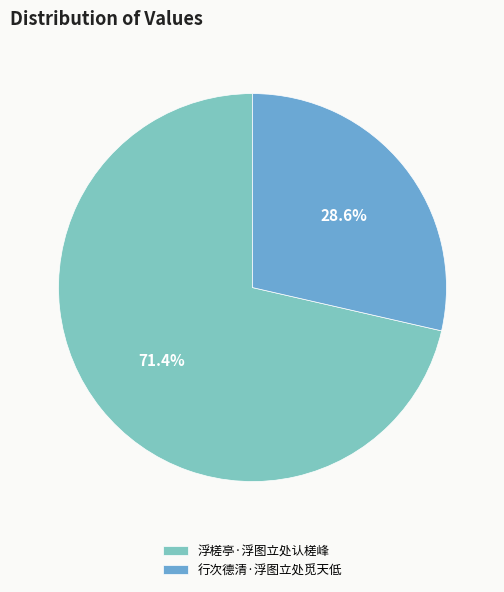

Which has a higher value, 行次德清·浮图立处觅天低 or 浮槎亭·浮图立处认槎峰?

浮槎亭·浮图立处认槎峰